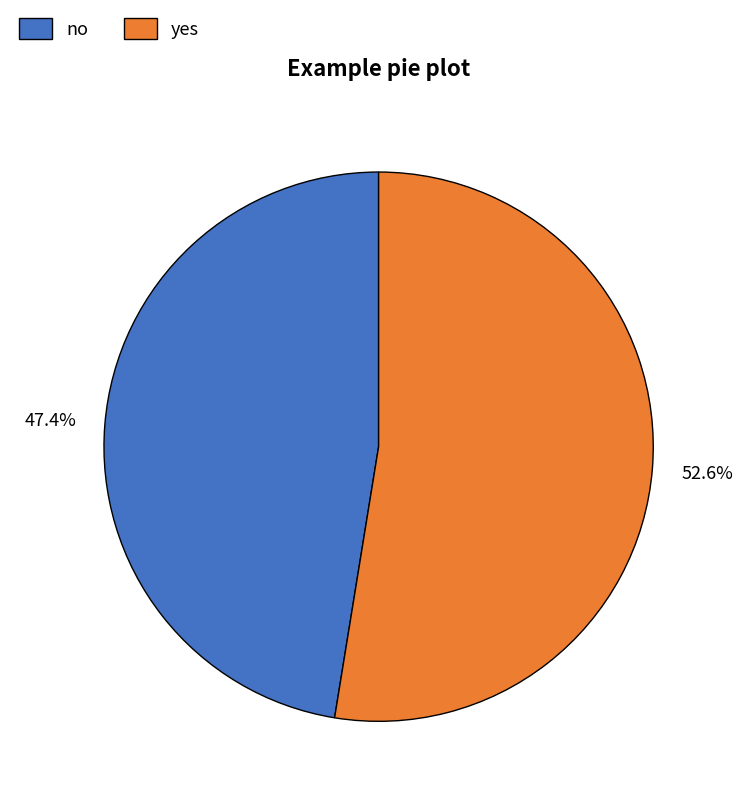

True or false: yes accounts for 53% of the total.

True